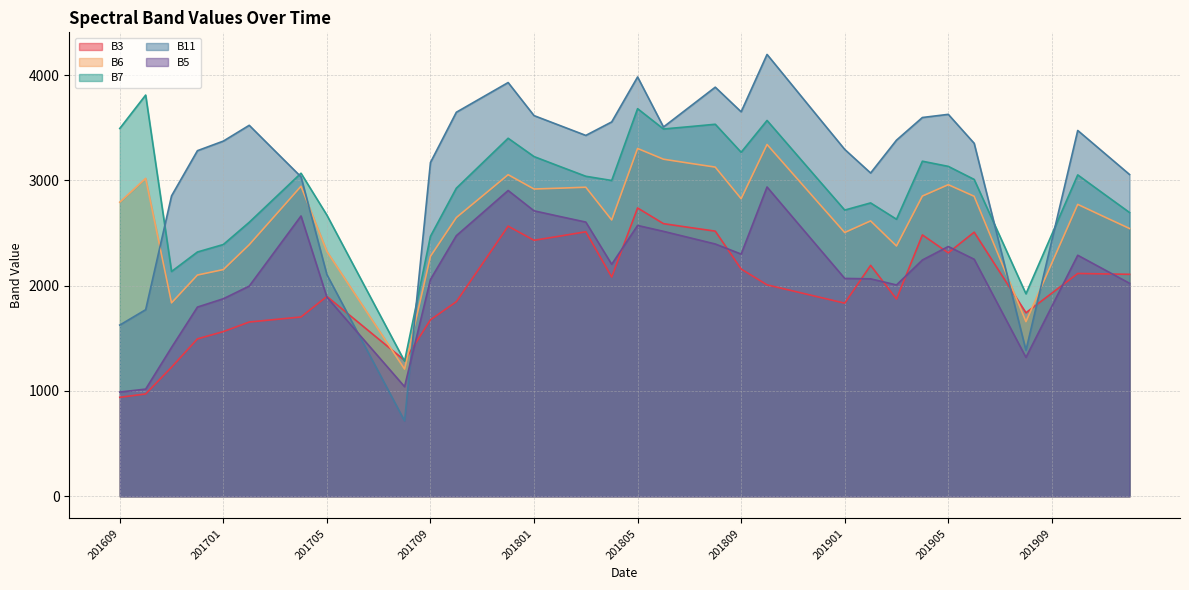

The B3 series shows 2518 at 201808. True or false?

True